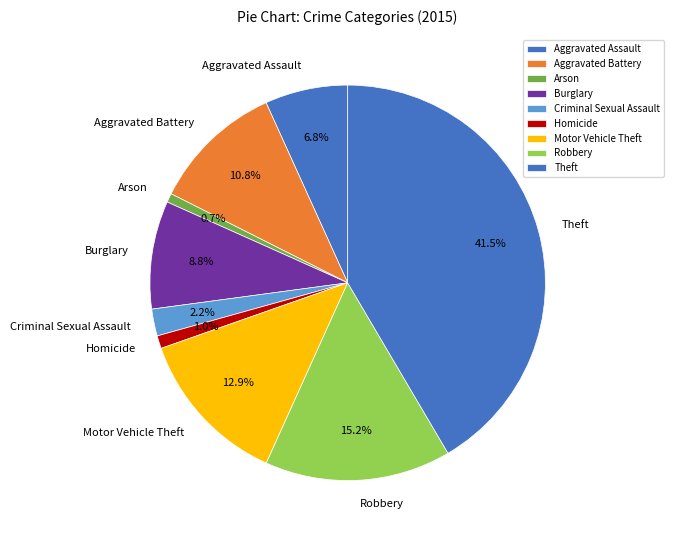

What percentage do Homicide and Aggravated Assault together represent?

7.8%